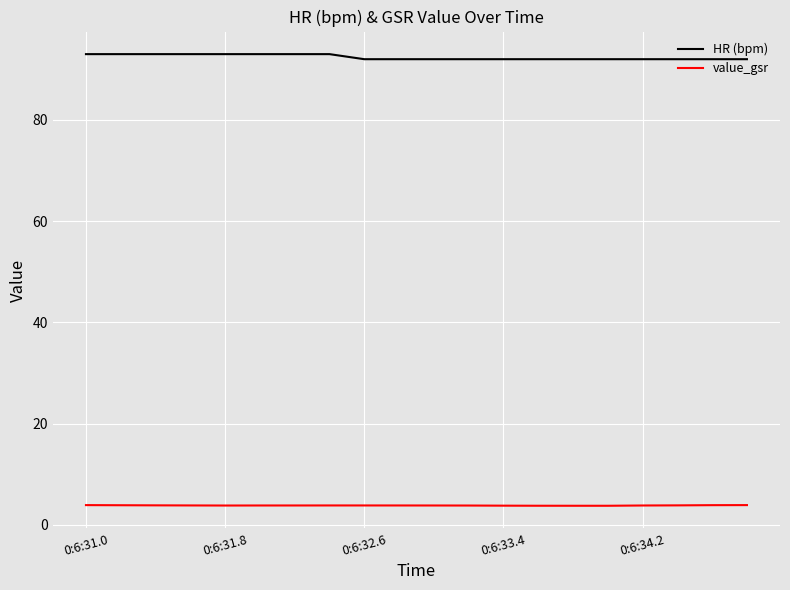

True or false: HR (bpm) and value_gsr cross at least once.

False